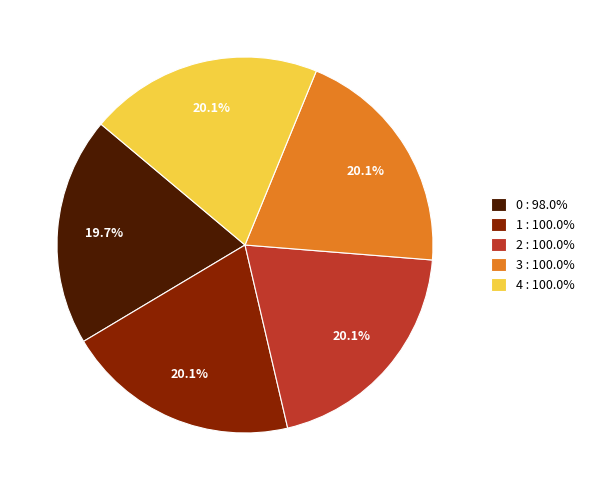

How much of the chart is everything except 2?

79.9%